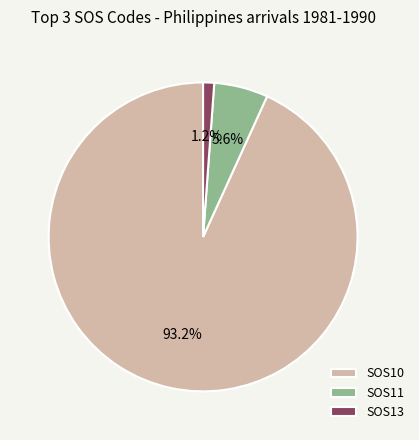

Combined, do SOS13 and SOS11 account for over 50%?

No